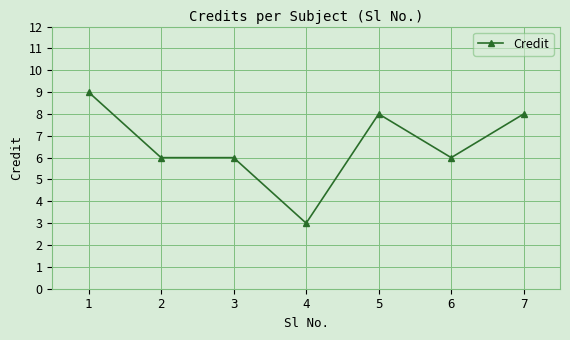

Reading right to left, extract all data points from this chart.

7=8	6=6	5=8	4=3	3=6	2=6	1=9